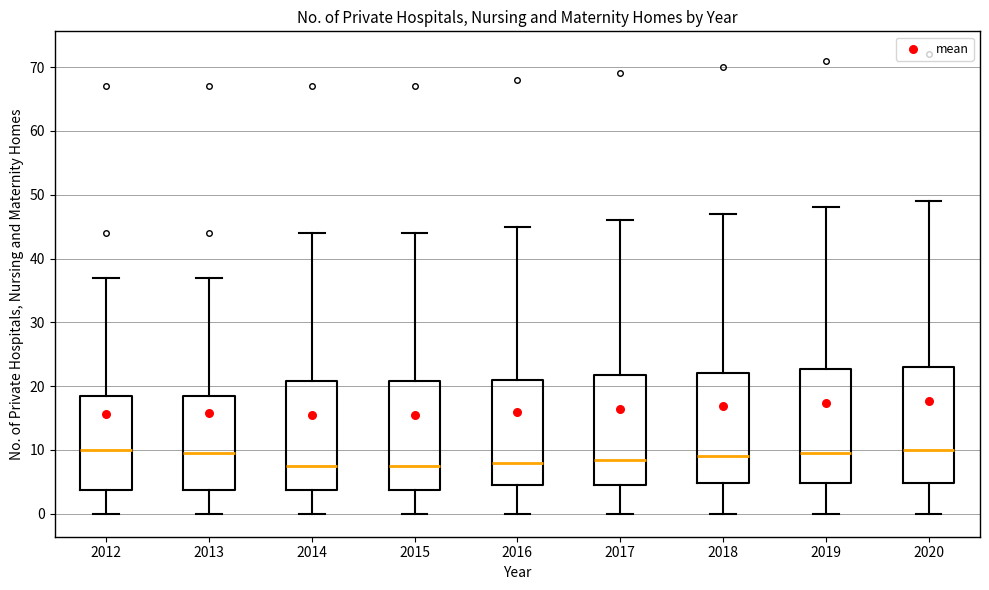

Reading left to right, transcribe this box plot: for each box, give where its median line is, the range the box spans, and where its two whiskers end, as read against the y-axis. The values are not printed on the chart, so give them approximately, as read against the axis.

2012: median 10, box 4 to 19, whiskers 0 to 37
2013: median 10, box 4 to 19, whiskers 0 to 37
2014: median 8, box 4 to 21, whiskers 0 to 44
2015: median 8, box 4 to 21, whiskers 0 to 44
2016: median 8, box 5 to 21, whiskers 0 to 45
2017: median 9, box 5 to 22, whiskers 0 to 46
2018: median 9, box 5 to 22, whiskers 0 to 47
2019: median 10, box 5 to 23, whiskers 0 to 48
2020: median 10, box 5 to 23, whiskers 0 to 49